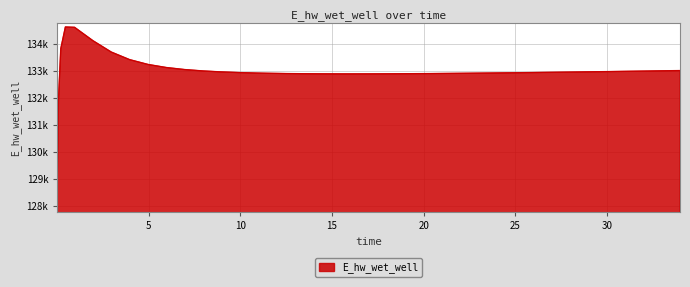

Is this an area chart (filled region under the line)?

Yes